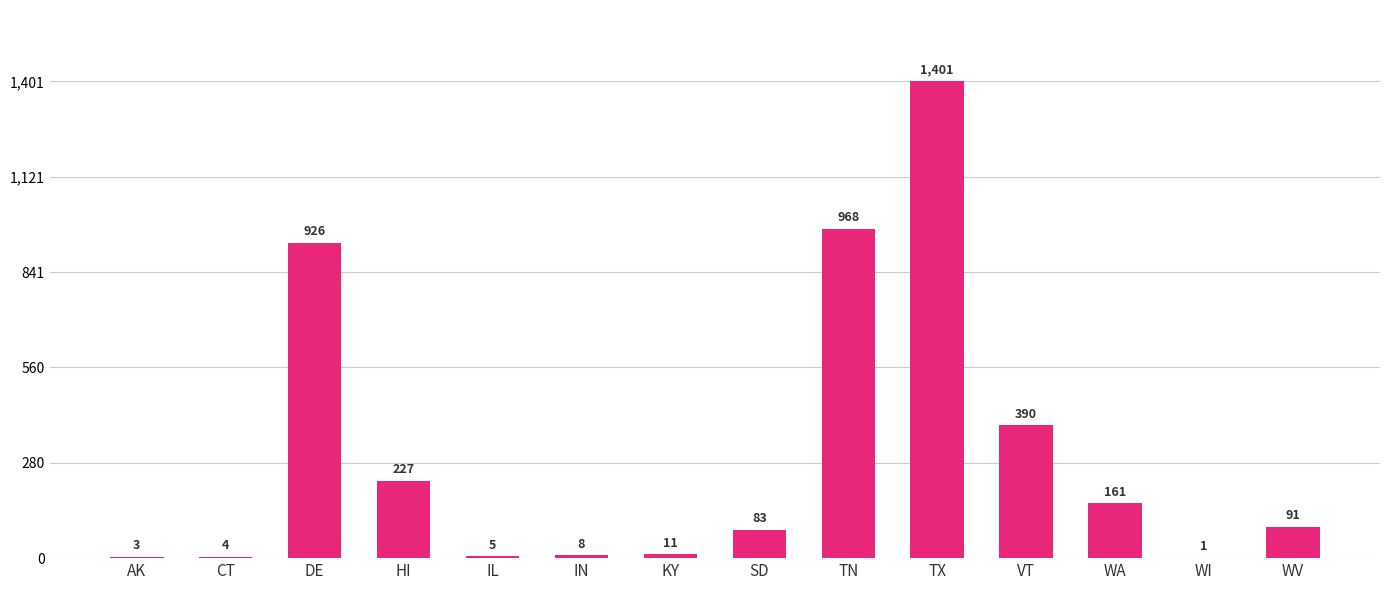

What is the change in value from AK to TN?

+965